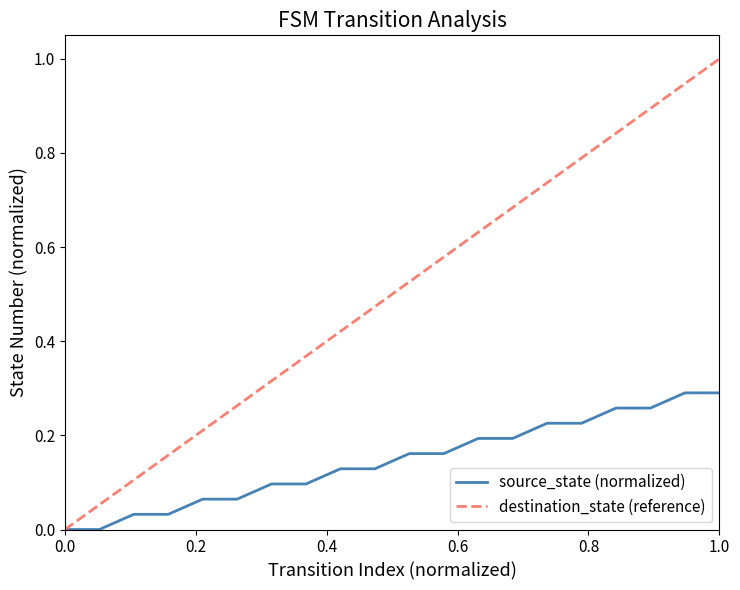

What is the difference between the maximum and second lowest values?

0.3